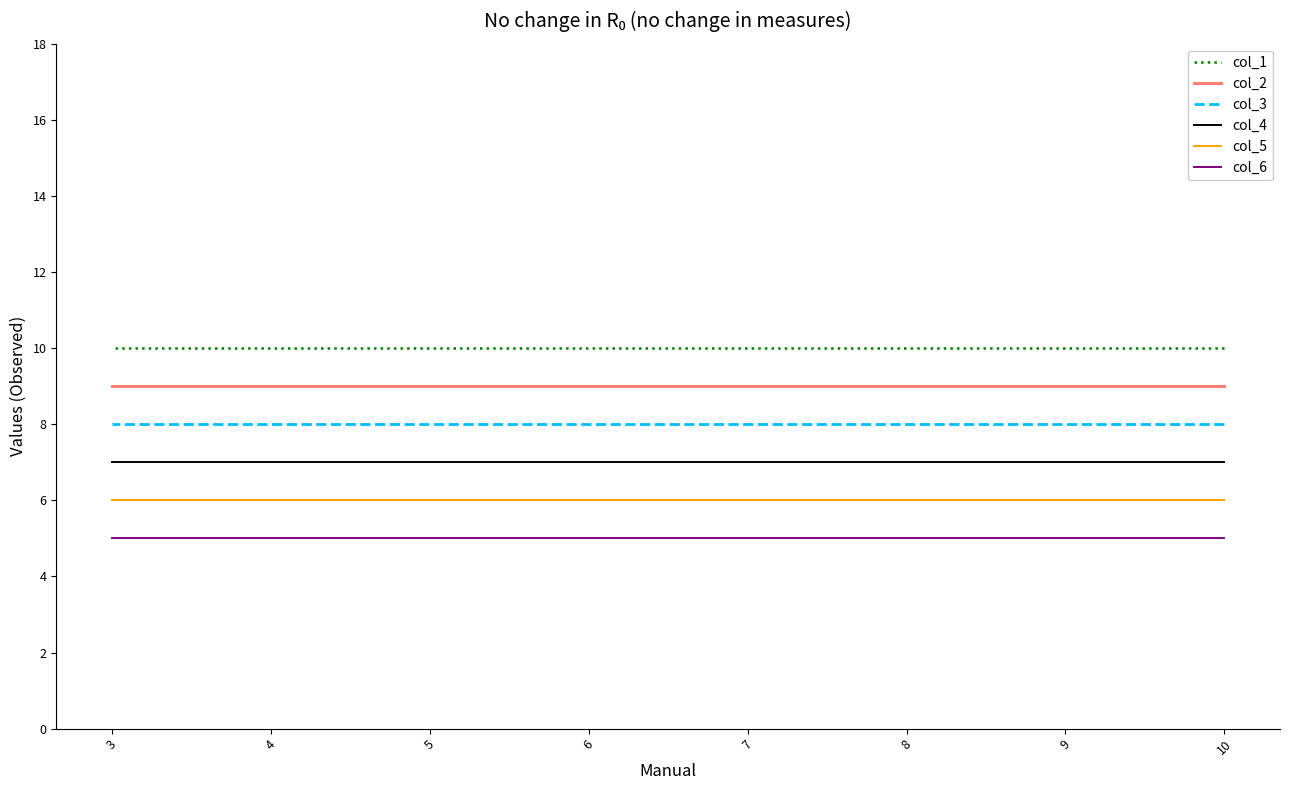

What is the difference between the highest and lowest values at 4?

5